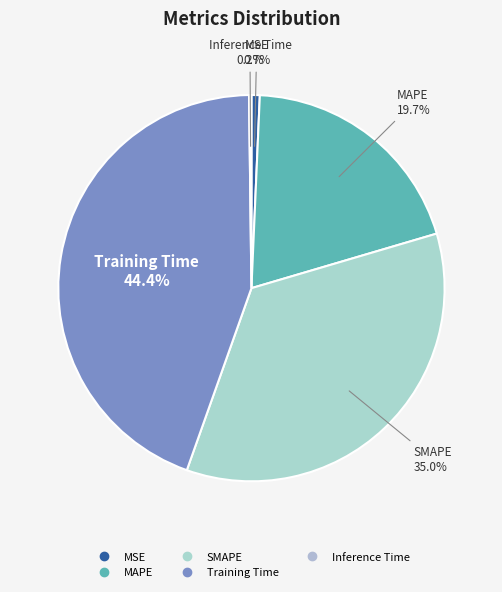

The SMAPE slice represents 35% of the pie. True or false?

True